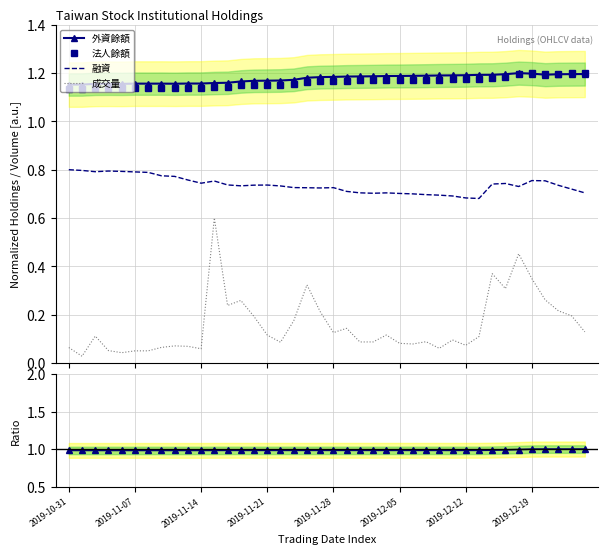

What is the sum of all 法人餘額 values?

46.5